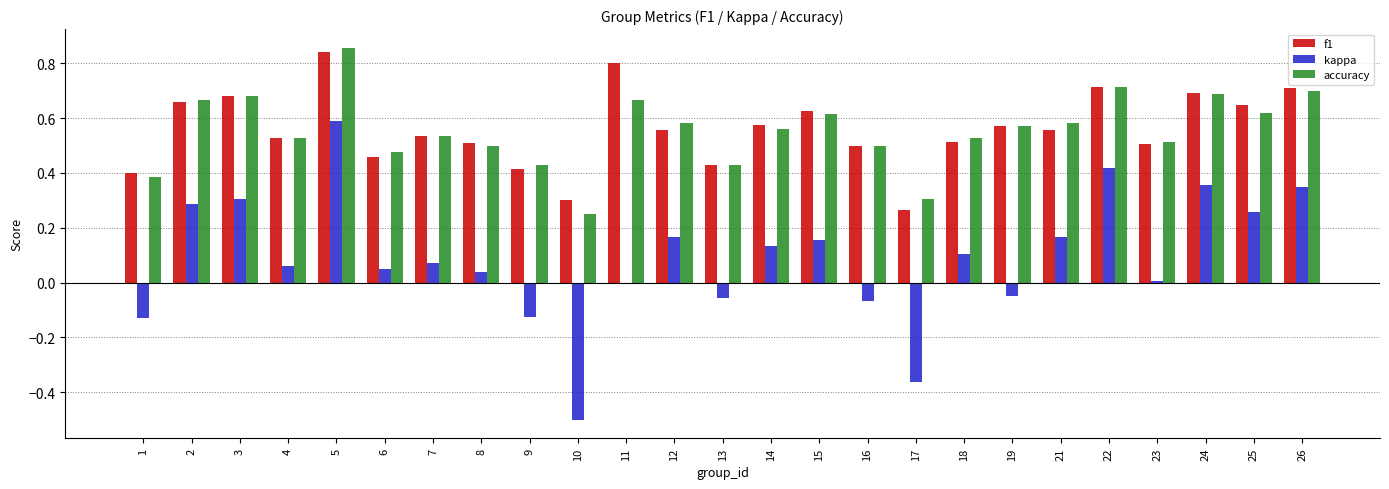

What is the sum of all kappa values?

2.2